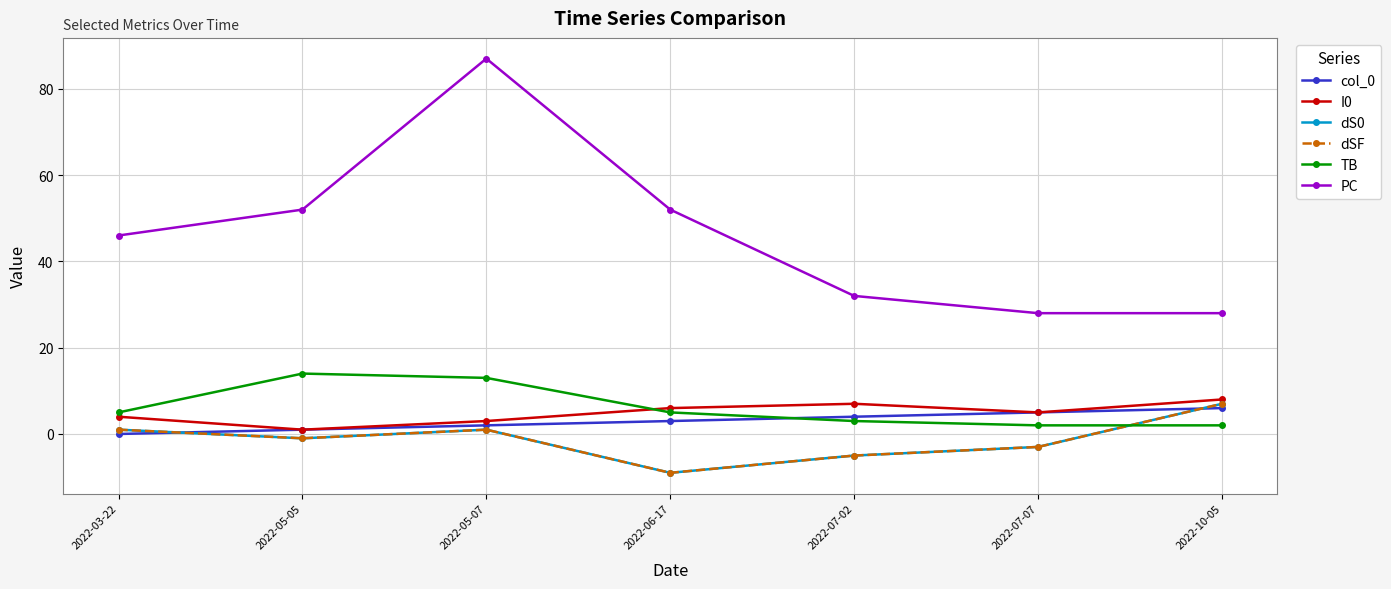

Is this an area chart (filled region under the line)?

No